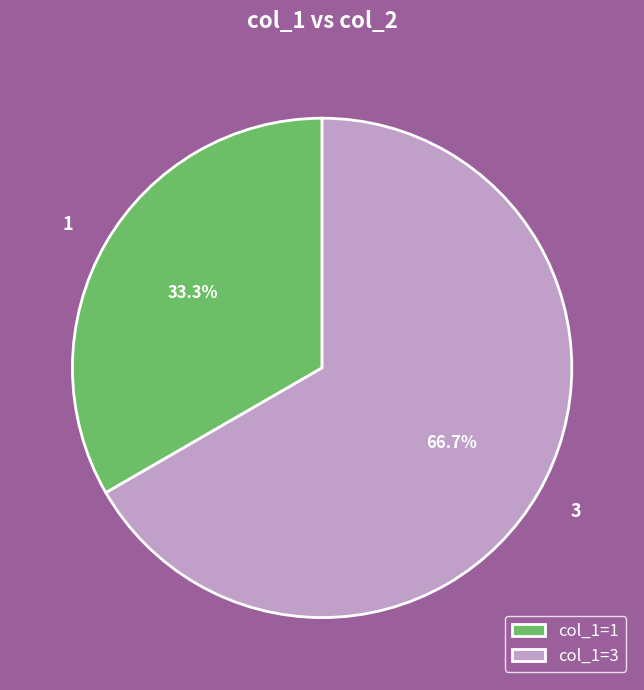

Which category accounts for the majority?

3